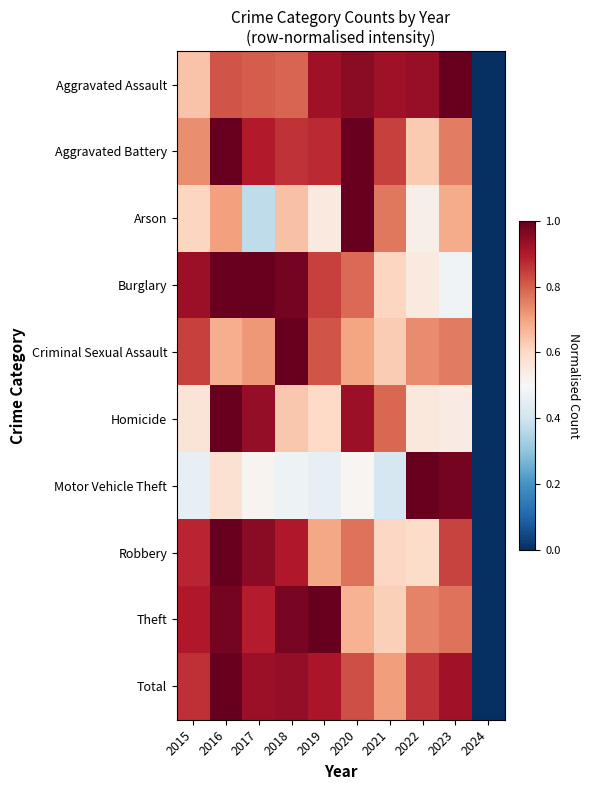

Reading left to right, extract all data points from this chart.

Aggravated Assault: 2015=0.6	2016=0.8	2017=0.8	2018=0.8	2019=0.9	2020=1.0	2021=0.9	2022=0.9	2023=1.0	2024=0.0
Aggravated Battery: 2015=0.7	2016=1.0	2017=0.9	2018=0.9	2019=0.9	2020=1.0	2021=0.8	2022=0.6	2023=0.8	2024=0.0
Arson: 2015=0.6	2016=0.7	2017=0.4	2018=0.6	2019=0.5	2020=1.0	2021=0.8	2022=0.5	2023=0.7	2024=0.0
Burglary: 2015=0.9	2016=1.0	2017=1.0	2018=1.0	2019=0.8	2020=0.8	2021=0.6	2022=0.5	2023=0.5	2024=0.0
Criminal Sexual Assault: 2015=0.8	2016=0.7	2017=0.7	2018=1.0	2019=0.8	2020=0.7	2021=0.6	2022=0.7	2023=0.8	2024=0.0
Homicide: 2015=0.6	2016=1.0	2017=0.9	2018=0.6	2019=0.6	2020=0.9	2021=0.8	2022=0.6	2023=0.5	2024=0.0
Motor Vehicle Theft: 2015=0.5	2016=0.6	2017=0.5	2018=0.5	2019=0.5	2020=0.5	2021=0.4	2022=1.0	2023=1.0	2024=0.0
Robbery: 2015=0.9	2016=1.0	2017=1.0	2018=0.9	2019=0.7	2020=0.8	2021=0.6	2022=0.6	2023=0.8	2024=0.0
Theft: 2015=0.9	2016=1.0	2017=0.9	2018=1.0	2019=1.0	2020=0.7	2021=0.6	2022=0.7	2023=0.8	2024=0.0
Total: 2015=0.9	2016=1.0	2017=0.9	2018=0.9	2019=0.9	2020=0.8	2021=0.7	2022=0.9	2023=0.9	2024=0.0